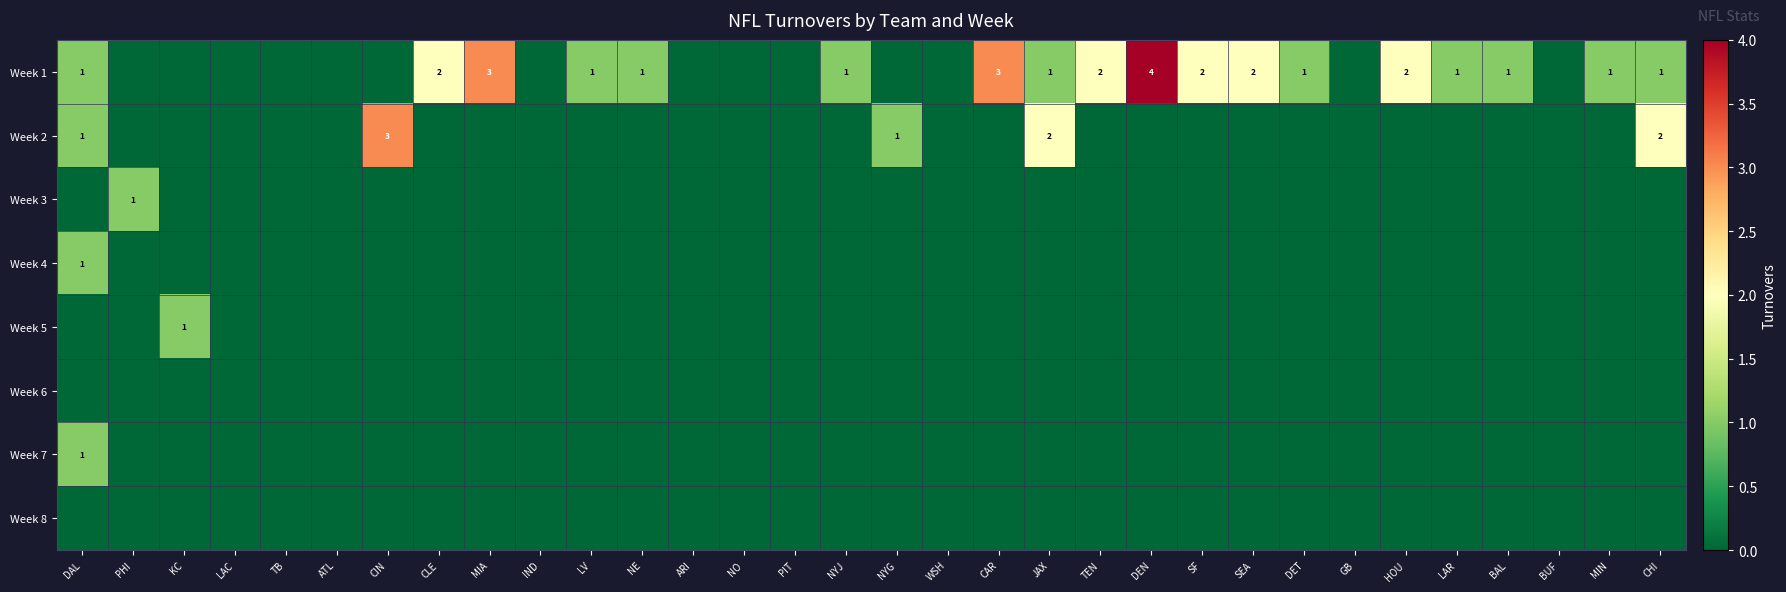

Which series has the widest spread of values?

Week 1